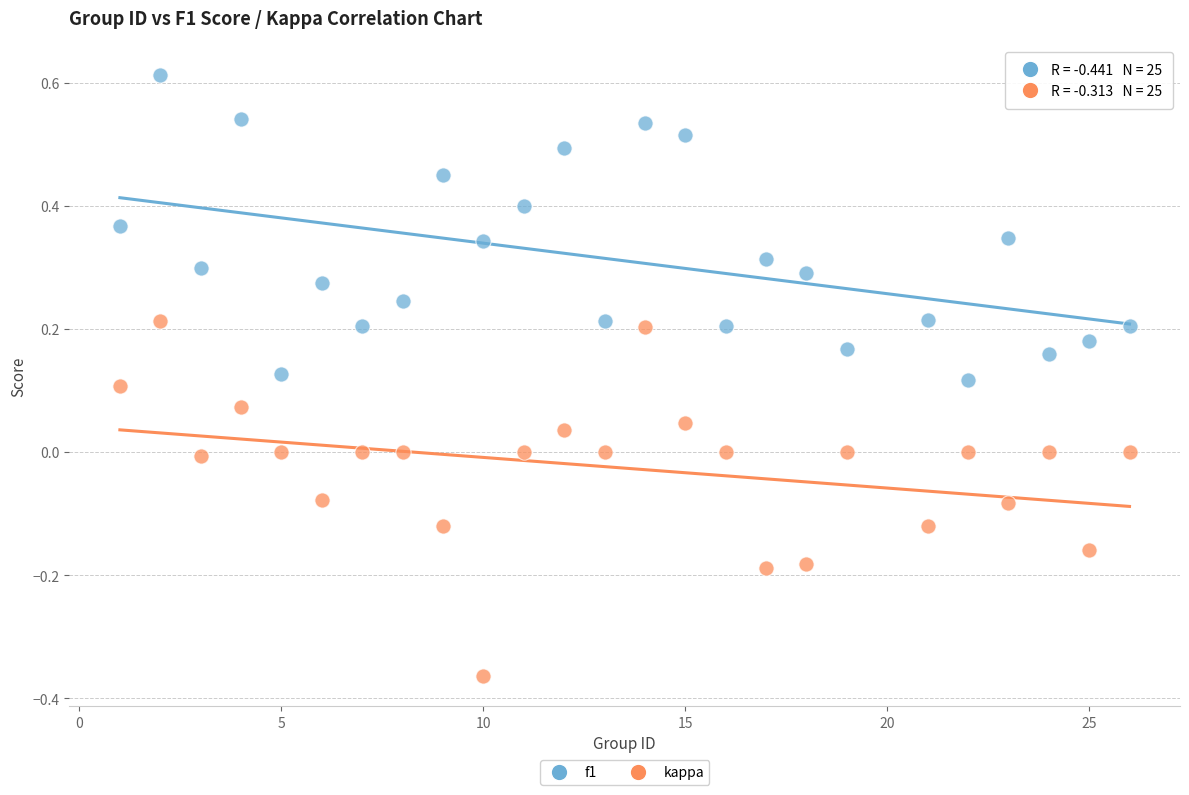

Which series contains the lowest Y value?

kappa